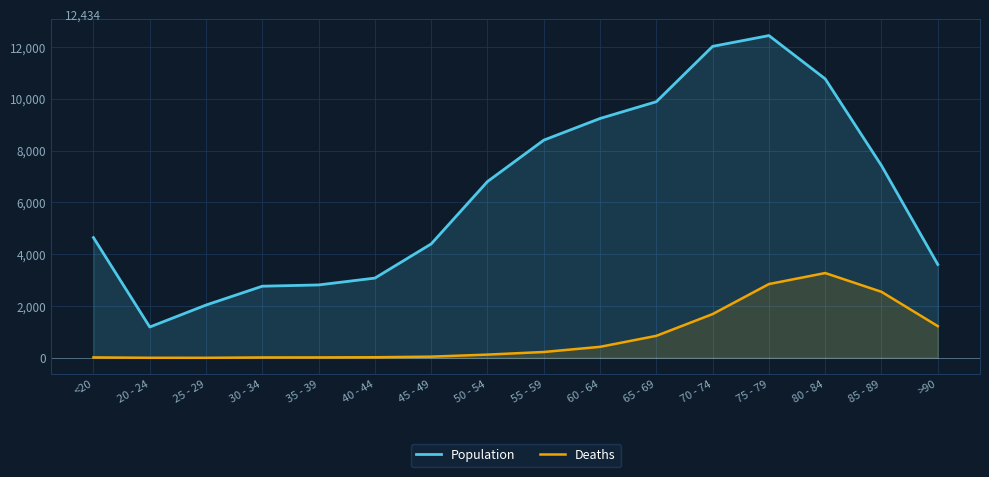

Does the chart have visible grid lines?

Yes